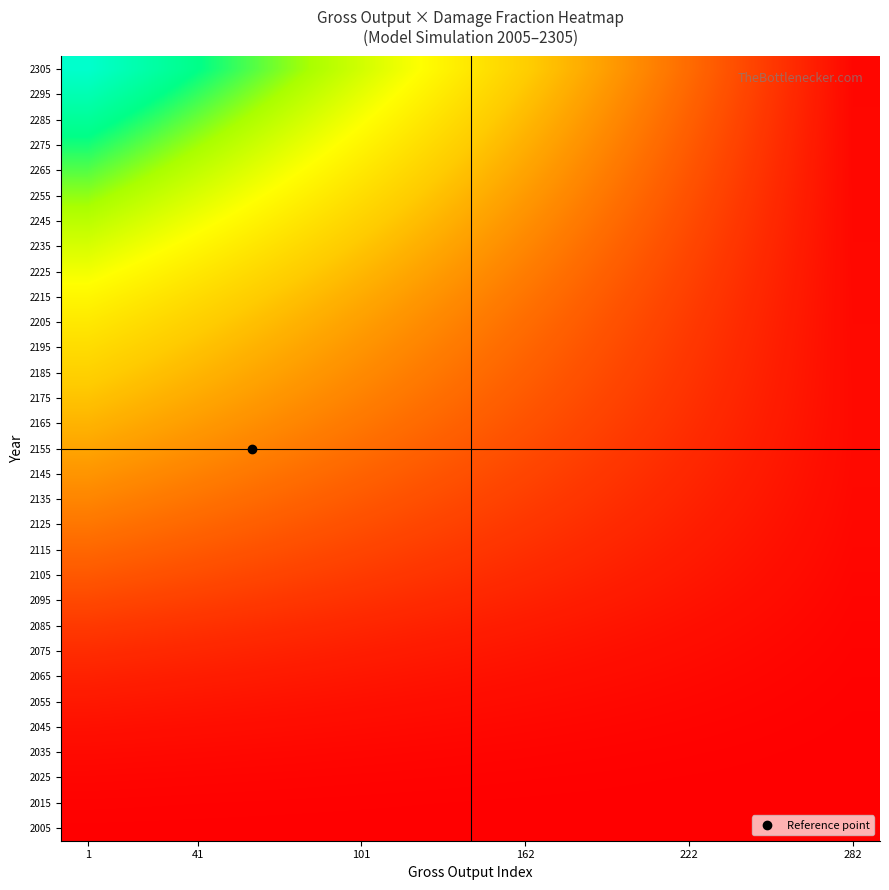

Reading left to right, what are all the values shown in this chart?

2005: 1.3	1.2	1.2	1.1	1.0	1.0	0.9	0.9	0.8	0.7	0.7	0.6	0.5	0.5	0.4
2015: 2.3	2.2	2.1	2.0	1.8	1.7	1.6	1.4	1.3	1.2	1.1	0.9	0.8	0.7	0.5
2025: 4.1	3.8	3.6	3.4	3.1	2.9	2.6	2.4	2.2	1.9	1.7	1.4	1.2	1.0	0.7
2035: 6.7	6.3	5.9	5.5	5.0	4.6	4.2	3.8	3.4	3.0	2.6	2.2	1.8	1.4	1.0
2045: 10.4	9.7	9.1	8.4	7.8	7.1	6.5	5.8	5.2	4.5	3.9	3.2	2.6	1.9	1.3
2055: 15.0	14.1	13.1	12.1	11.2	10.2	9.3	8.3	7.4	6.4	5.5	4.5	3.6	2.6	1.6
2065: 20.4	19.1	17.8	16.5	15.2	13.9	12.6	11.2	9.9	8.6	7.3	6.0	4.7	3.4	2.1
2075: 26.9	25.2	23.4	21.7	19.9	18.2	16.5	14.7	13.0	11.2	9.5	7.8	6.0	4.3	2.5
2085: 34.5	32.3	30.0	27.8	25.6	23.3	21.1	18.8	16.6	14.3	12.1	9.8	7.6	5.3	3.1
2095: 43.5	40.6	37.8	35.0	32.1	29.3	26.4	23.6	20.7	17.9	15.0	12.2	9.3	6.5	3.6
2105: 52.8	49.3	45.8	42.4	38.9	35.4	32.0	28.5	25.0	21.6	18.1	14.6	11.1	7.7	4.2
2115: 61.6	57.5	53.5	49.4	45.4	41.3	37.2	33.2	29.1	25.1	21.0	16.9	12.9	8.8	4.8
2125: 70.5	65.9	61.2	56.5	51.9	47.2	42.6	37.9	33.2	28.6	23.9	19.3	14.6	9.9	5.3
2135: 79.5	74.3	69.0	63.7	58.4	53.2	47.9	42.6	37.4	32.1	26.8	21.5	16.3	11.0	5.7
2145: 88.6	82.7	76.8	70.9	65.0	59.1	53.3	47.4	41.5	35.6	29.7	23.8	17.9	12.0	6.1
2155: 97.8	91.2	84.7	78.2	71.6	65.1	58.6	52.1	45.5	39.0	32.5	25.9	19.4	12.9	6.3
2165: 106.9	99.7	92.6	85.4	78.2	71.0	63.9	56.7	49.5	42.3	35.1	28.0	20.8	13.6	6.4
2175: 116.1	108.2	100.4	92.6	84.7	76.9	69.1	61.2	53.4	45.6	37.7	29.9	22.1	14.2	6.4
2185: 125.2	116.7	108.2	99.7	91.2	82.7	74.2	65.7	57.2	48.7	40.2	31.7	23.2	14.7	6.3
2195: 134.3	125.1	115.9	106.8	97.6	88.5	79.3	70.2	61.0	51.9	42.7	33.5	24.4	15.2	6.1
2205: 144.0	134.1	124.3	114.4	104.6	94.7	84.8	75.0	65.1	55.2	45.4	35.5	25.6	15.8	5.9
2215: 154.8	144.2	133.5	122.9	112.2	101.6	90.9	80.3	69.6	59.0	48.3	37.7	27.0	16.4	5.7
2225: 167.1	155.6	144.0	132.5	120.9	109.4	97.9	86.3	74.8	63.2	51.7	40.2	28.6	17.1	5.5
2235: 180.1	167.6	155.1	142.6	130.2	117.7	105.2	92.7	80.3	67.8	55.3	42.8	30.3	17.9	5.4
2245: 193.5	180.1	166.6	153.2	139.7	126.3	112.8	99.4	85.9	72.5	59.0	45.6	32.1	18.7	5.2
2255: 207.4	193.0	178.5	164.1	149.6	135.2	120.7	106.3	91.8	77.4	62.9	48.5	34.0	19.6	5.1
2265: 221.7	206.3	190.8	175.3	159.8	144.3	128.9	113.4	97.9	82.4	66.9	51.5	36.0	20.5	5.0
2275: 236.4	219.8	203.3	186.8	170.2	153.7	137.2	120.6	104.1	87.6	71.1	54.5	38.0	21.5	4.9
2285: 251.4	233.8	216.1	198.5	180.9	163.3	145.7	128.1	110.5	92.9	75.3	57.7	40.1	22.5	4.8
2295: 266.7	248.0	229.3	210.6	191.9	173.2	154.4	135.7	117.0	98.3	79.6	60.9	42.2	23.5	4.8
2305: 281.9	262.1	242.3	222.5	202.7	182.9	163.1	143.3	123.5	103.7	83.9	64.1	44.3	24.5	4.7